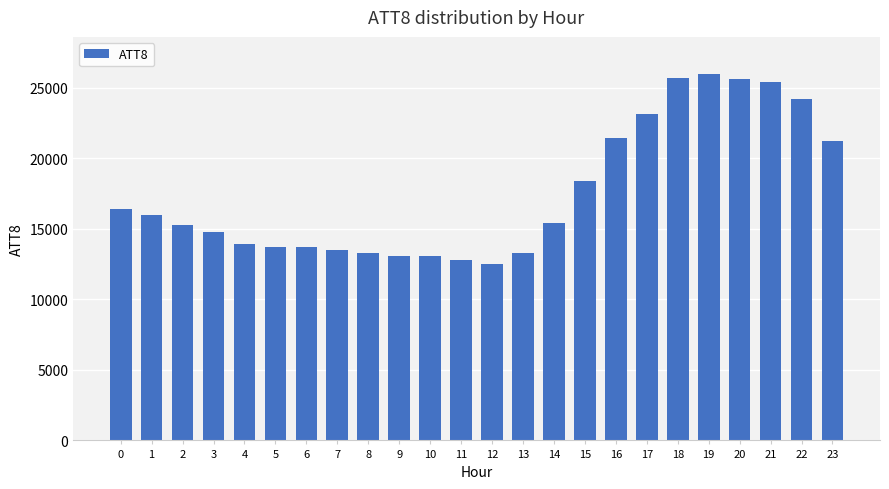

What is the sum of all values?

421800